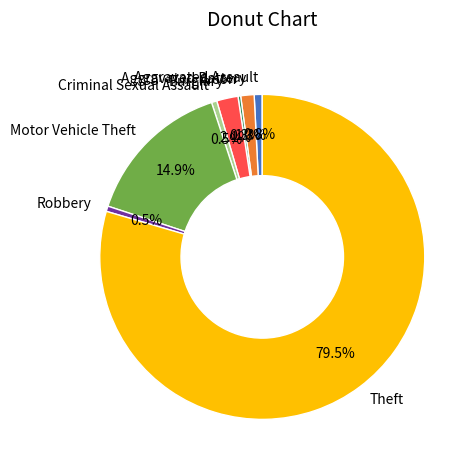

To the nearest percent, what is the average slice percentage?

12%